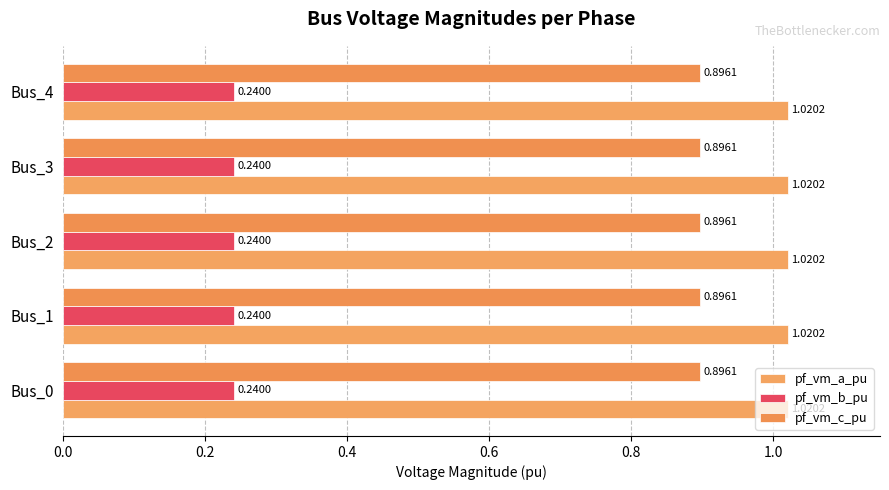

At how many categories does at least one series exceed 0?

5